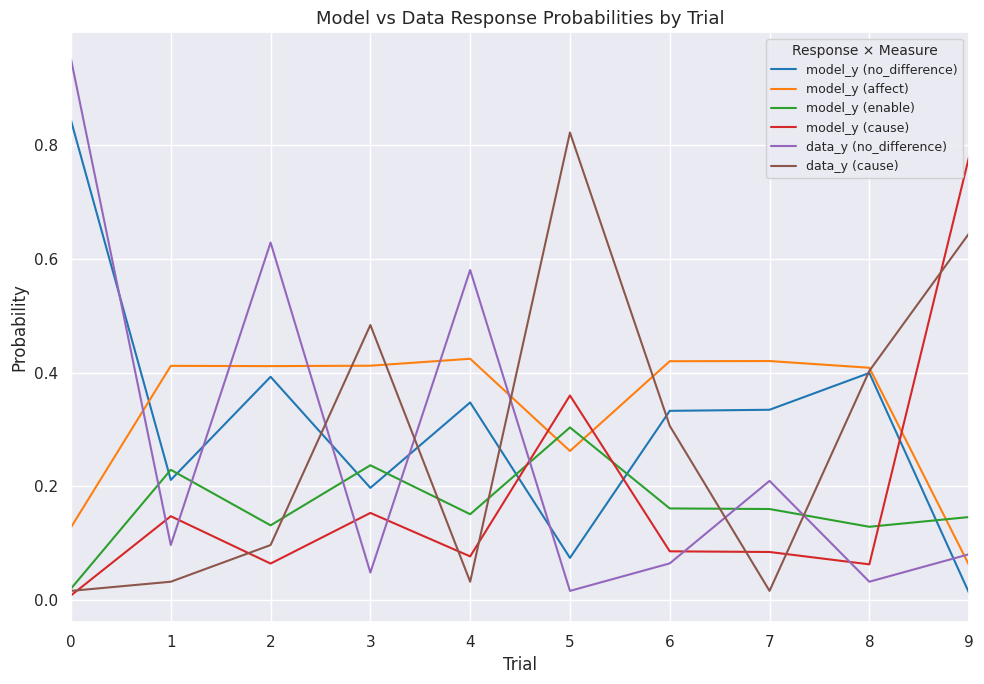

Which series ends up on top after the final intersection of data_y (no_difference) and model_y (enable)?

model_y (enable)